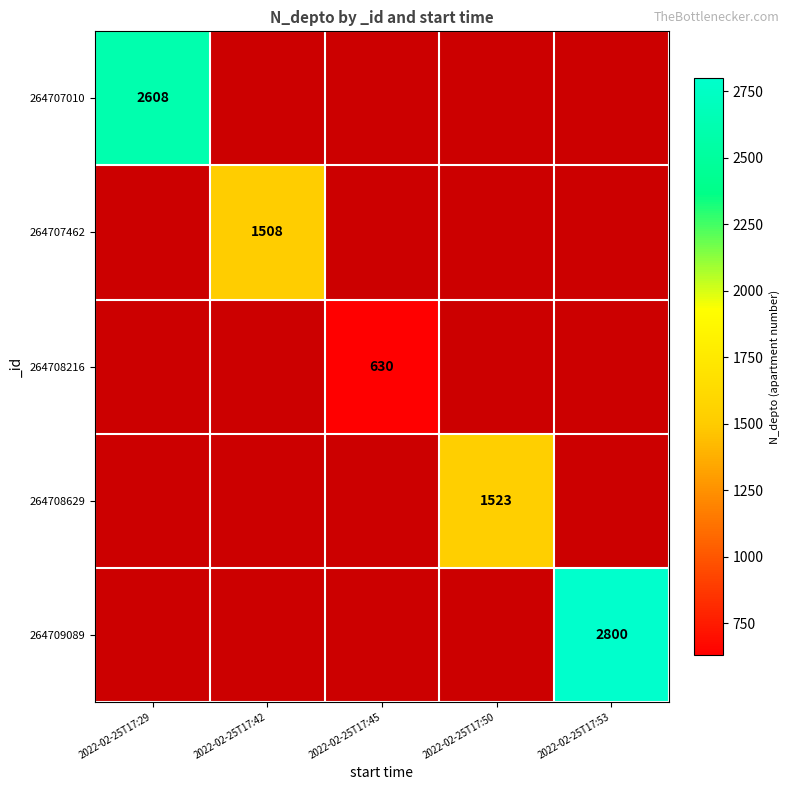

The value of 264708629 at 2022-02-25T17:50 is 1523. True or false?

True